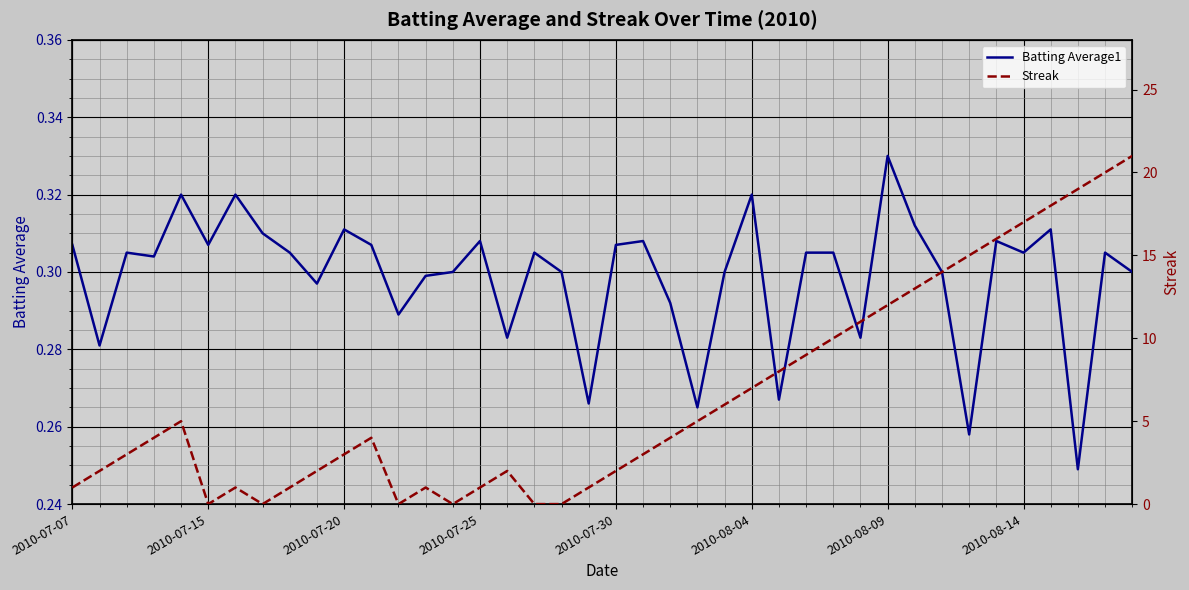

At which label does Batting Average1 reach its peak?

2010-08-09